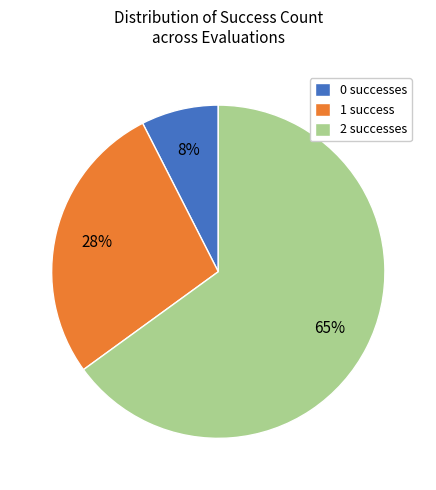

How many segments does this pie chart have?

3